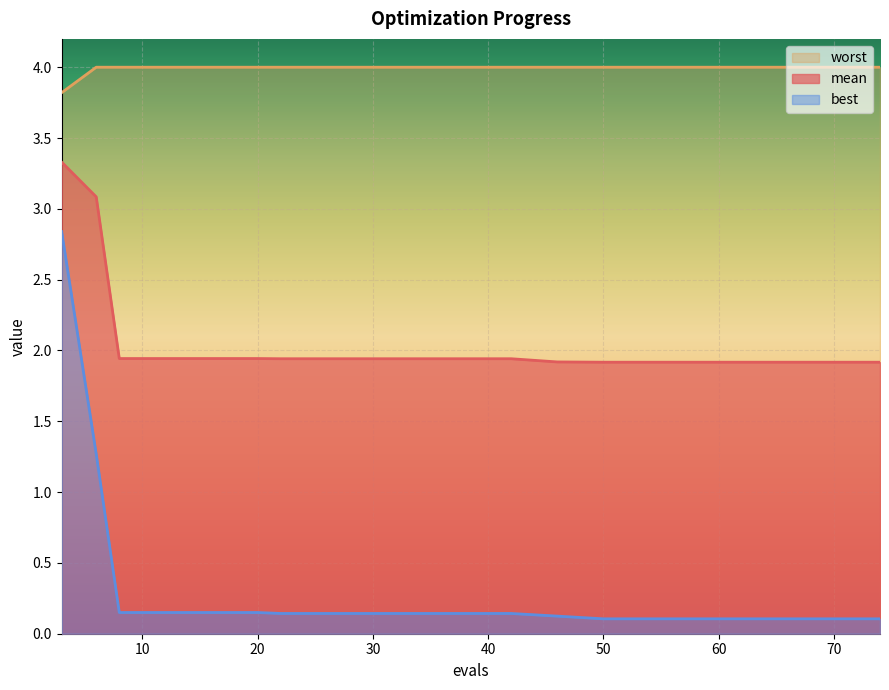

Reading left to right, extract all data points from this chart.

mean: 3.3	3.1	1.9	1.9	1.9	1.9	1.9	1.9	1.9	1.9	1.9	1.9	1.9	1.9	1.9	1.9	1.9	1.9	1.9	1.9
best: 2.8	1.3	0.1	0.1	0.1	0.1	0.1	0.1	0.1	0.1	0.1	0.1	0.1	0.1	0.1	0.1	0.1	0.1	0.1	0.1
worst: 3.8	4.0	4.0	4.0	4.0	4.0	4.0	4.0	4.0	4.0	4.0	4.0	4.0	4.0	4.0	4.0	4.0	4.0	4.0	4.0